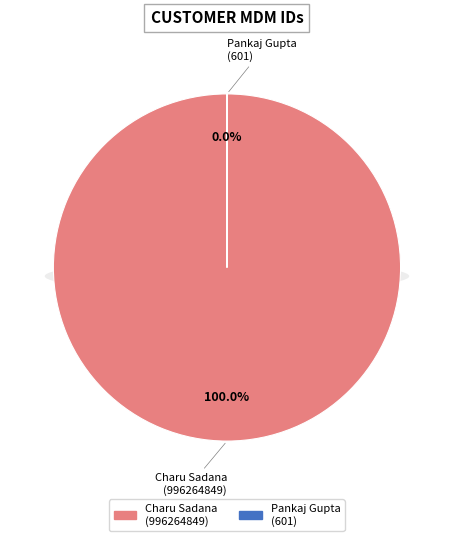

Between Charu Sadana
(996264849) and Pankaj Gupta
(601), which is larger?

Charu Sadana
(996264849)